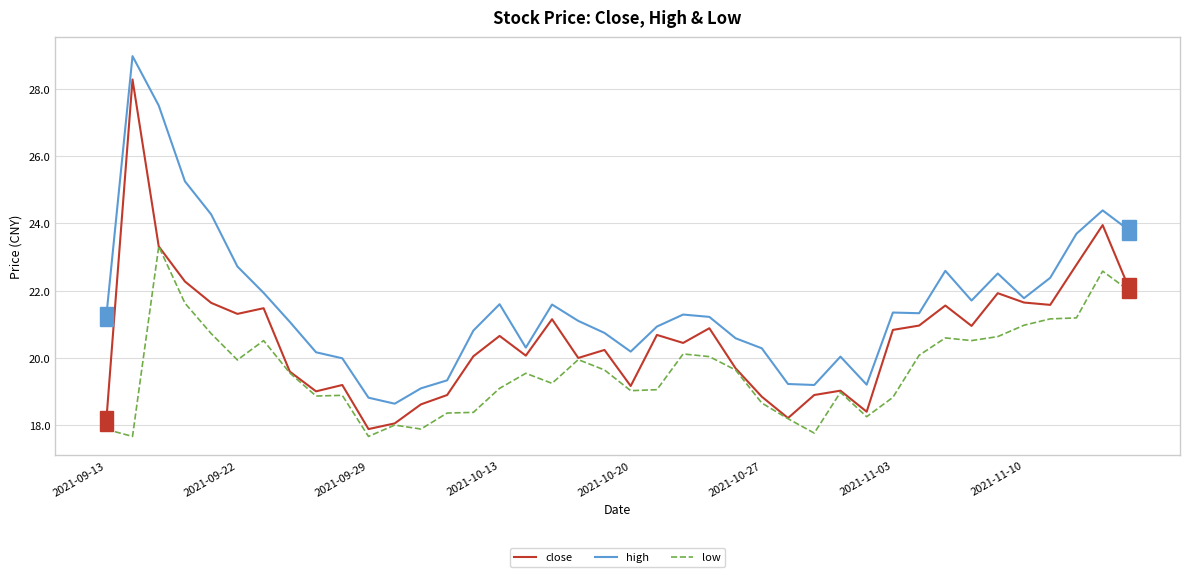

Rank the series by their maximum value, from lowest to highest.

low, close, high